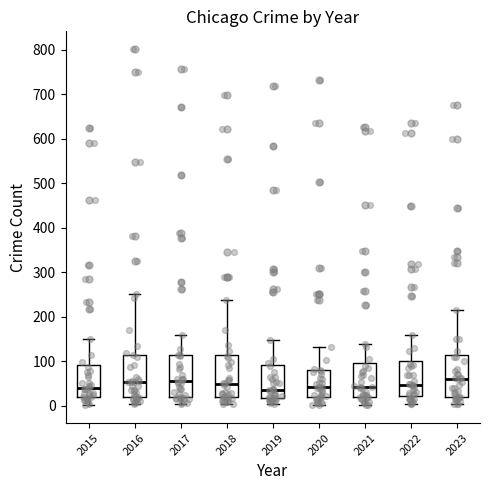

Reading left to right, read every box against the y-axis: the position of its median line, the range the box covers, and the ends of its whiskers. The values are not printed on the chart, so give them approximately, as read against the axis.

2015: median 40, box 20 to 90, whiskers 0 to 150
2016: median 50, box 20 to 110, whiskers 0 to 250
2017: median 60, box 20 to 110, whiskers 0 to 160
2018: median 50, box 20 to 110, whiskers 0 to 240
2019: median 40, box 20 to 90, whiskers 0 to 150
2020: median 40, box 20 to 80, whiskers 0 to 130
2021: median 40, box 20 to 100, whiskers 0 to 140
2022: median 50, box 20 to 100, whiskers 0 to 160
2023: median 60, box 20 to 110, whiskers 0 to 220